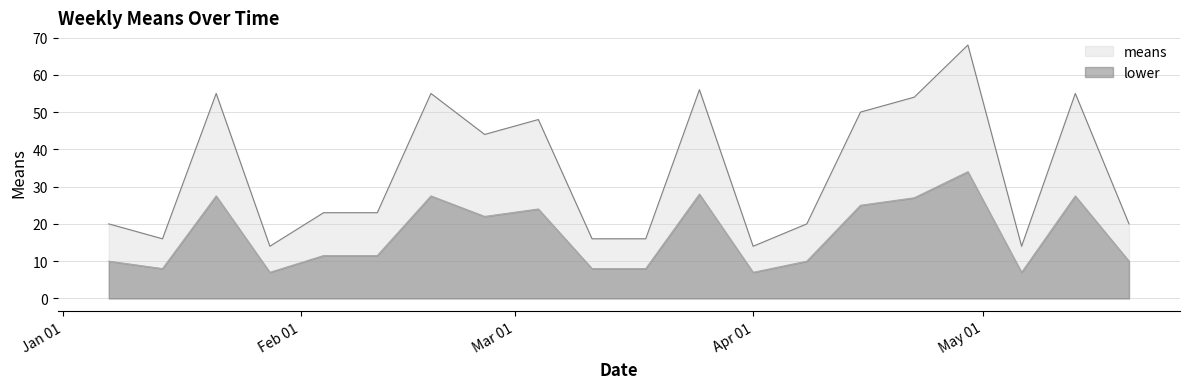

How many data points in means are less than 23?

9